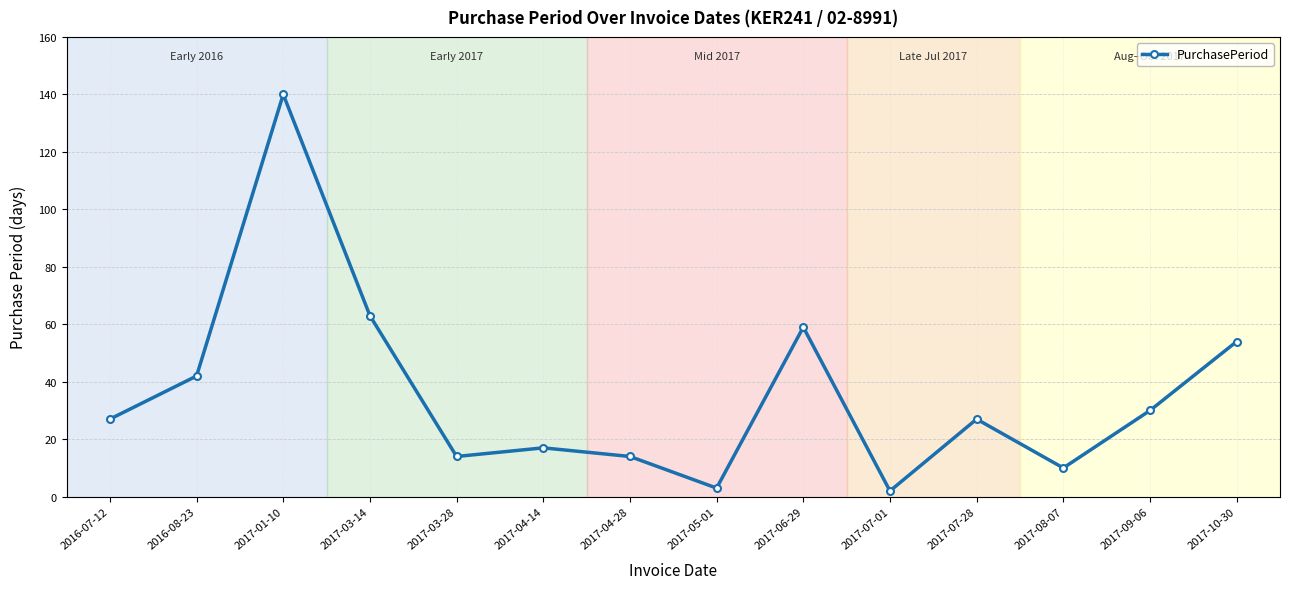

Is this an area chart (filled region under the line)?

No